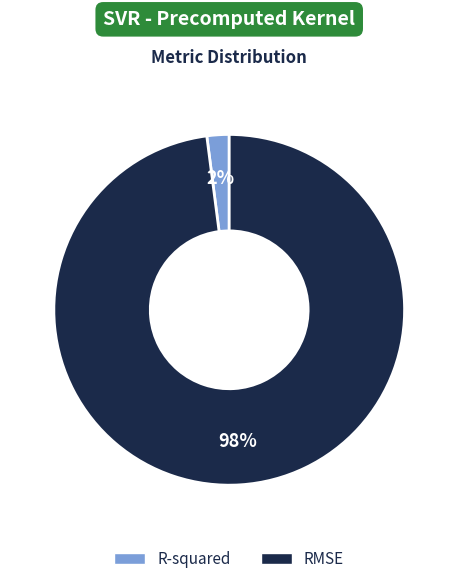

Do RMSE and R-squared together represent more than half of the pie?

Yes